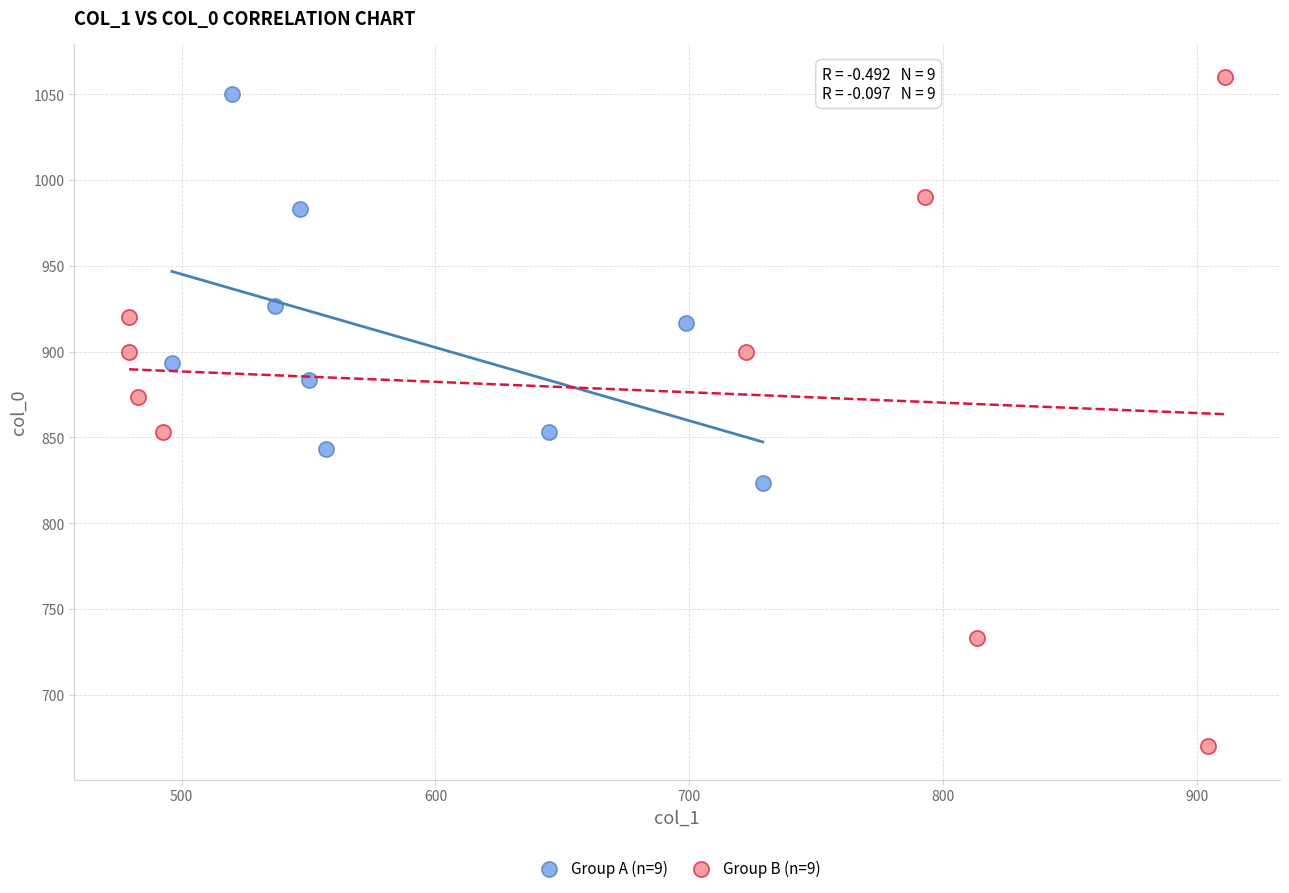

Which series contains the lowest Y value?

Group B (n=9)